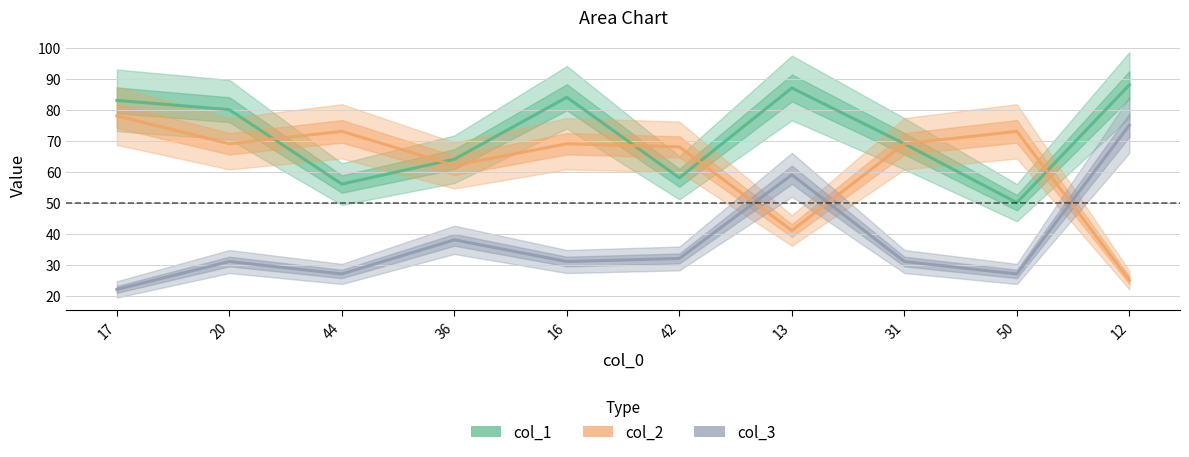

How many values in the col_3 series are below 31?

3